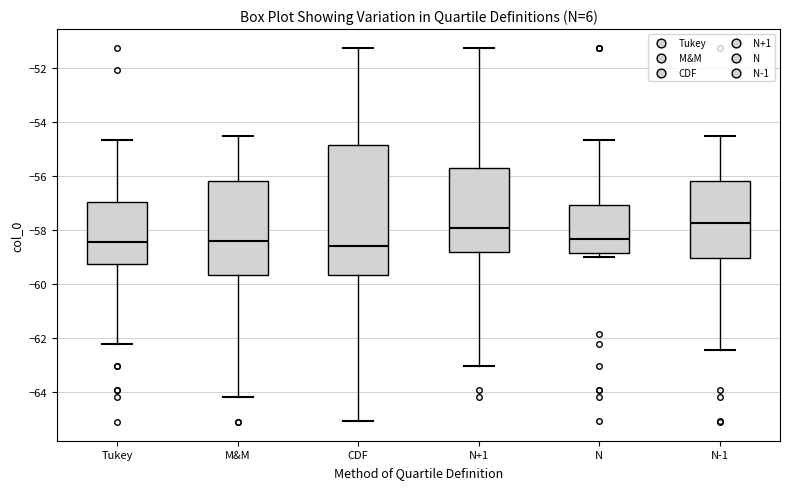

Comparing the boxes themselves (not the whiskers), which one is the tallest?

CDF